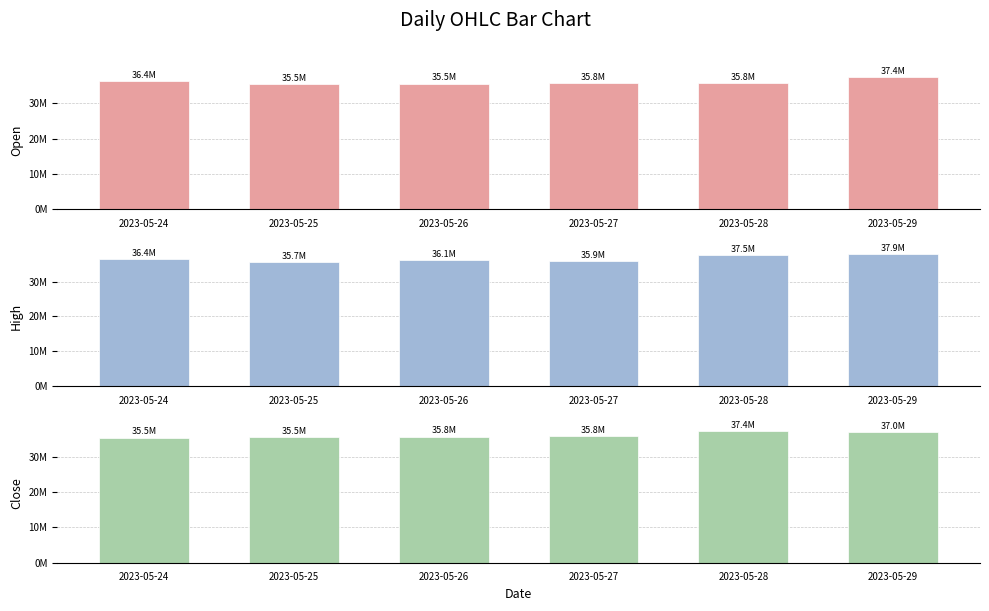

Which series has the largest total across all categories?

High